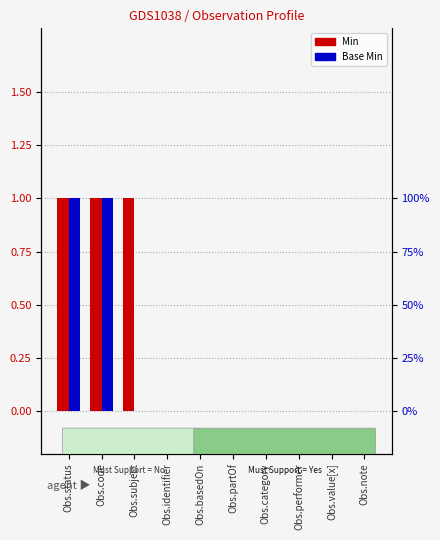

What is the difference between the Min values at Obs.basedOn and Obs.subject?

1